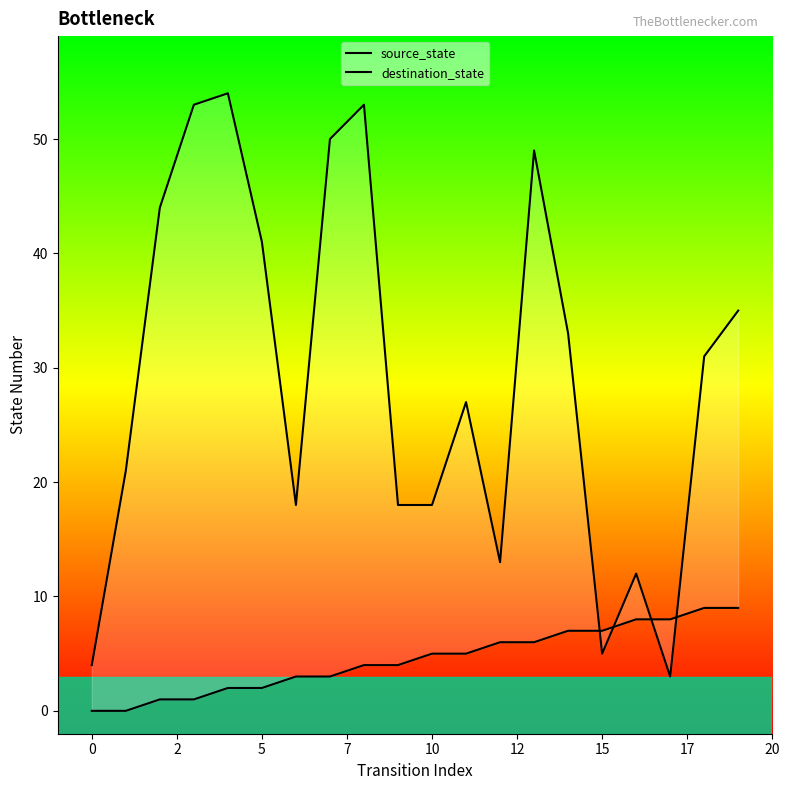

Which has a higher value, 2 or 12?

12